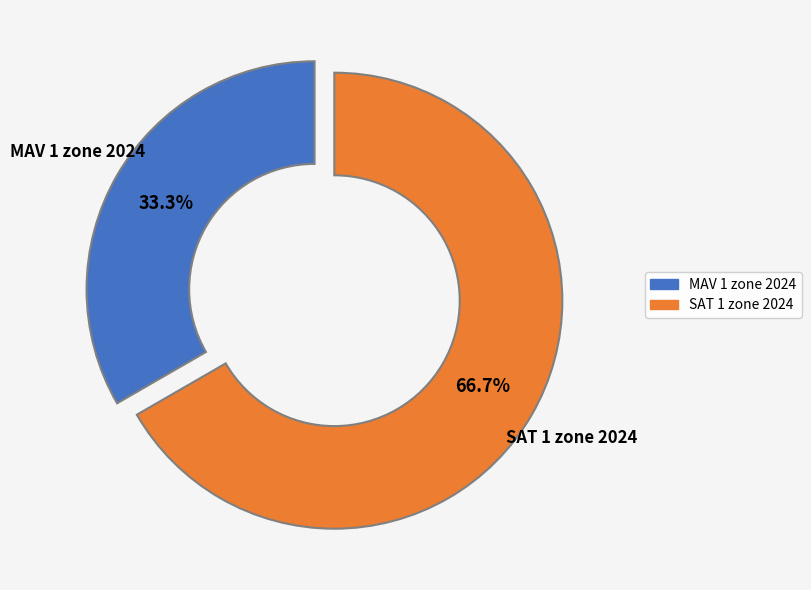

True or false: MAV 1 zone 2024 accounts for 33% of the total.

True